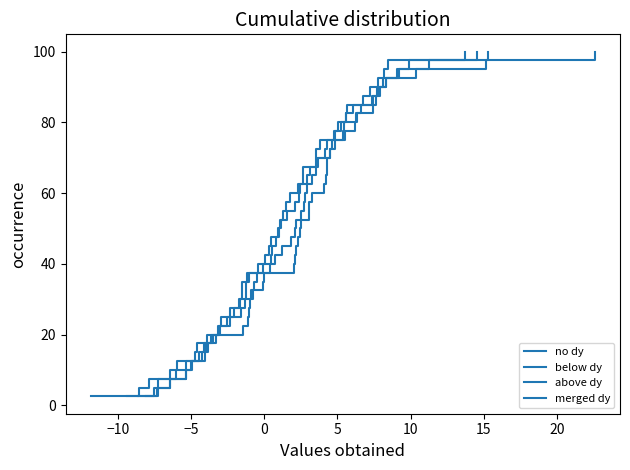

True or false: below dy and above dy intersect in this chart.

False